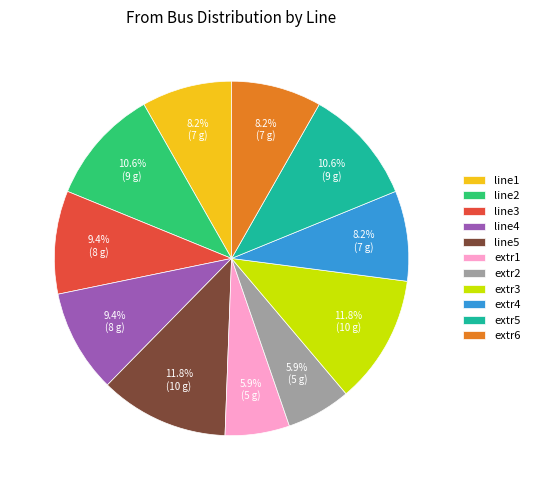

What percentage is NOT represented by line5?

88.2%